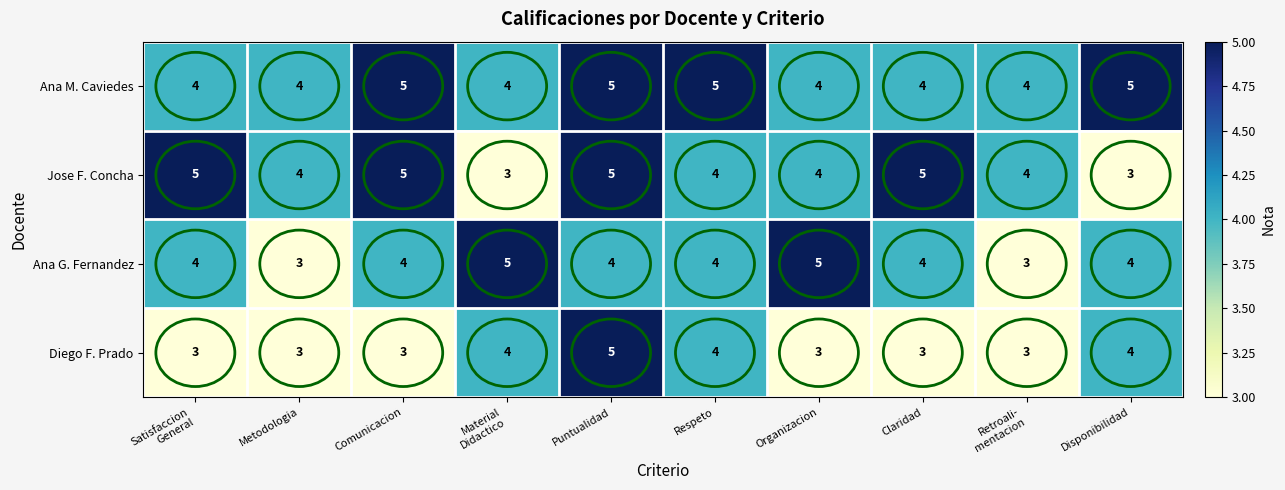

What is the approximate value of Ana M. Caviedes at Claridad?

4